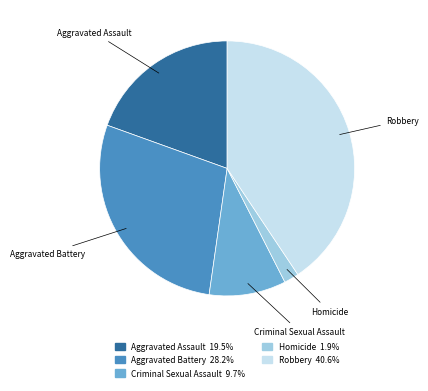

What is the smallest slice in the pie chart?

Homicide